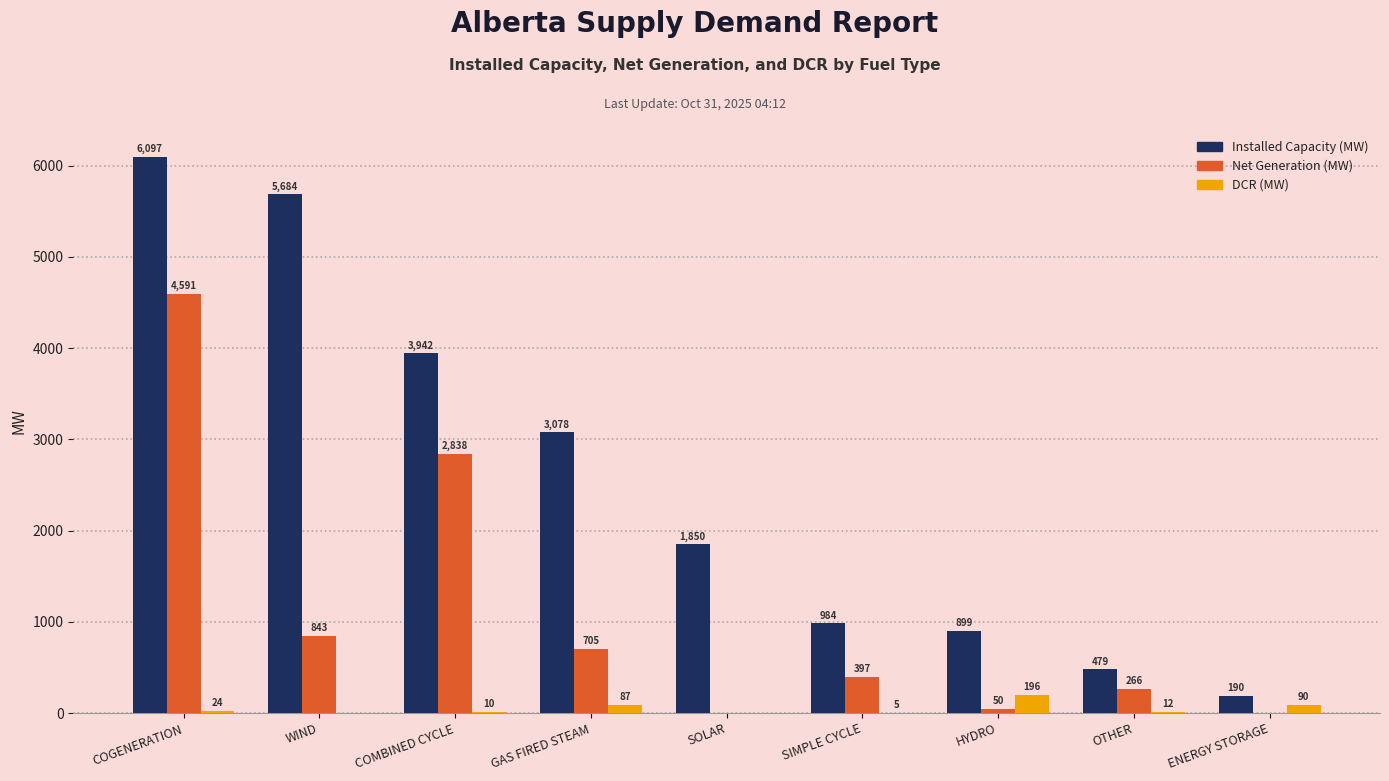

What is the greatest value displayed?

6097